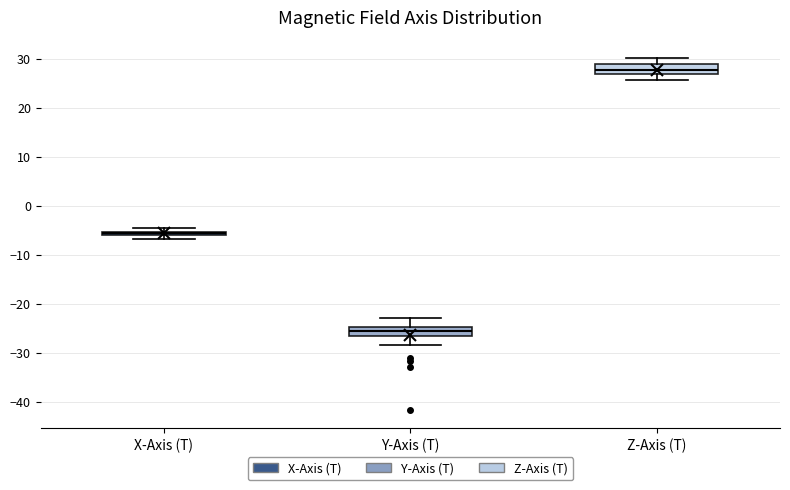

Which box's median line is the highest?

Z-Axis (T)